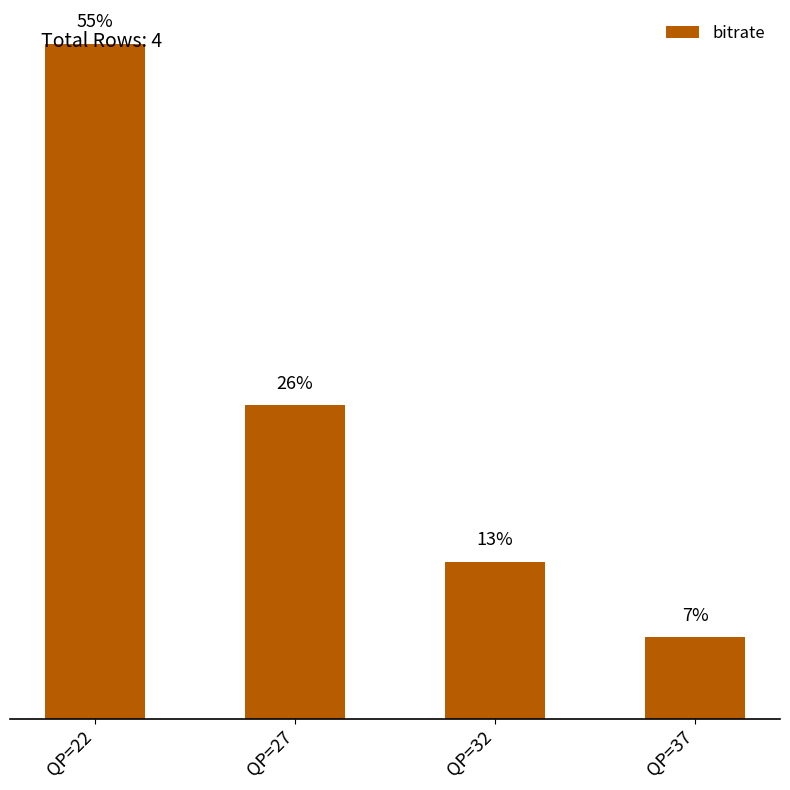

Reading left to right, transcribe all the data shown in this chart.

771.5	358.8	179.5	93.2